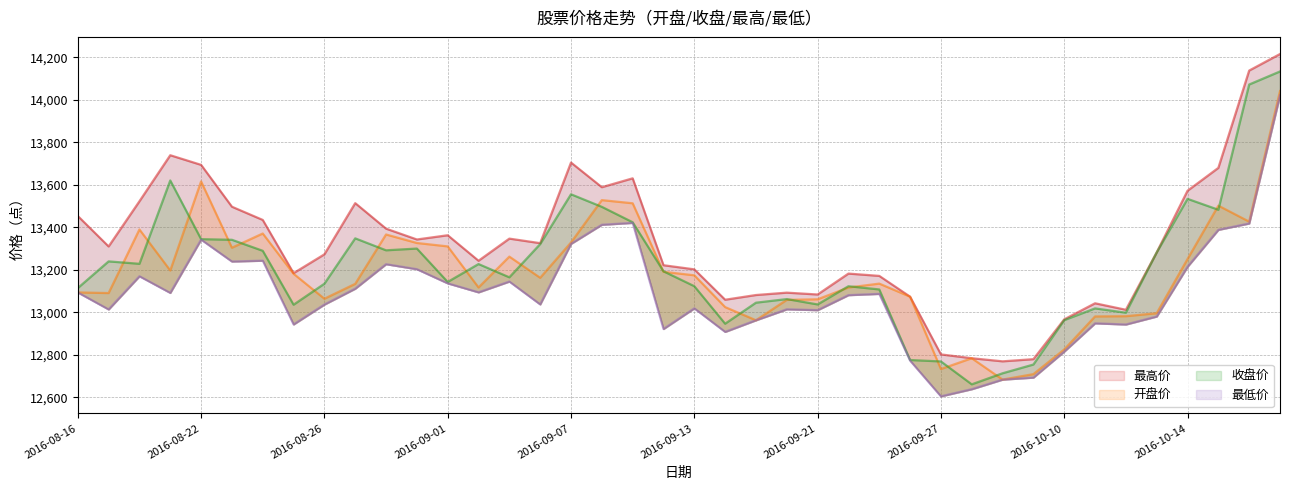

What position from the right is 17?

23